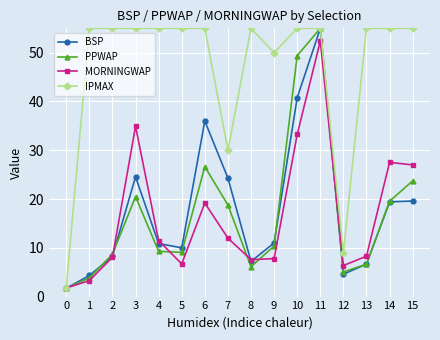

What is the approximate value of PPWAP at 0?

1.7